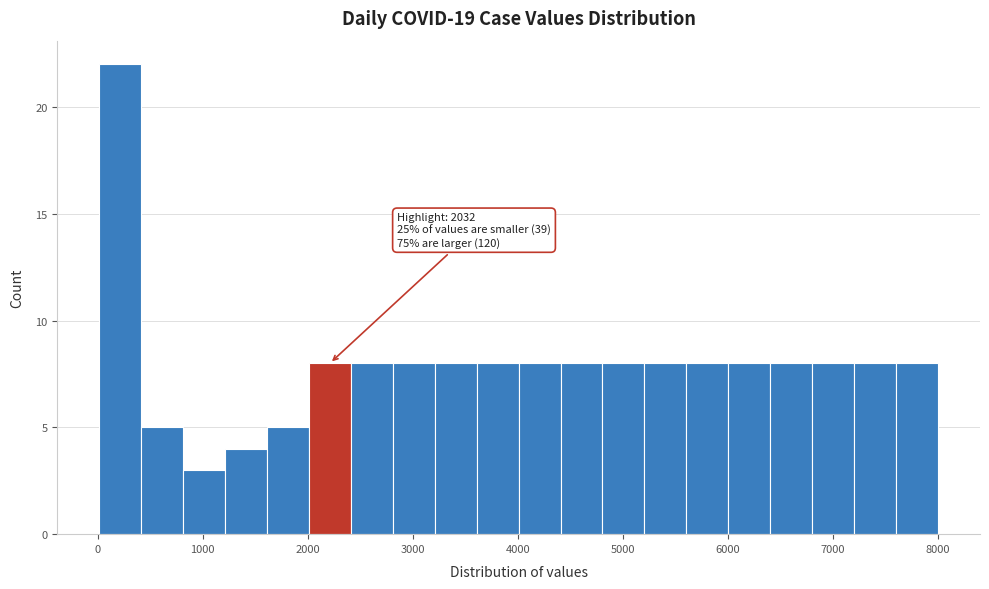

Around what value on the x-axis is the tallest bar? Give the approximate position of its centre, as read against the axis.

200